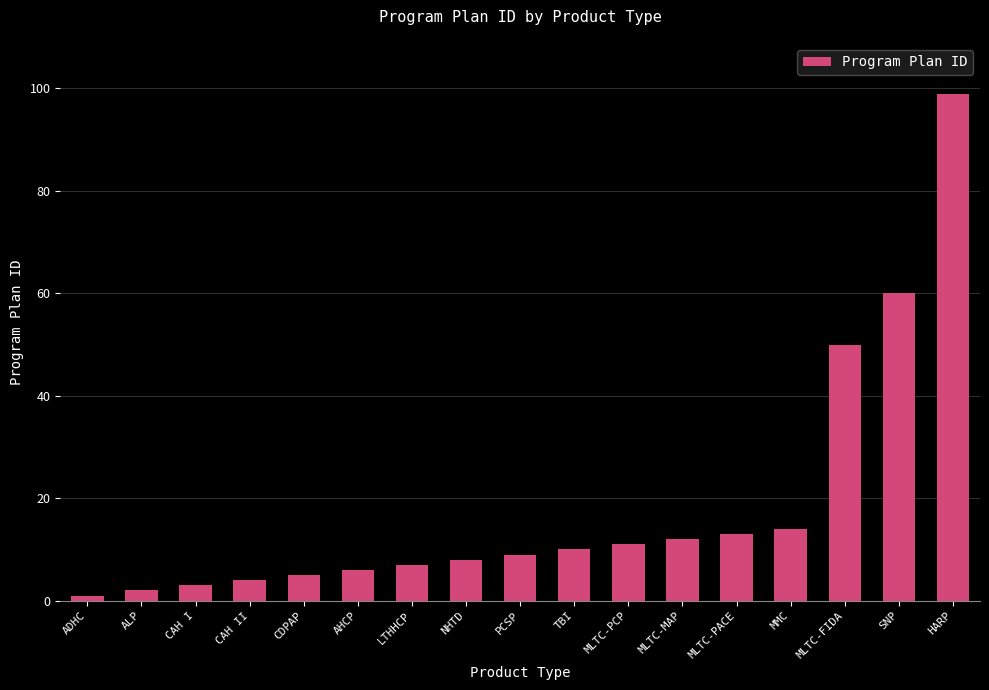

True or false: the data shows 5 at CDPAP.

True